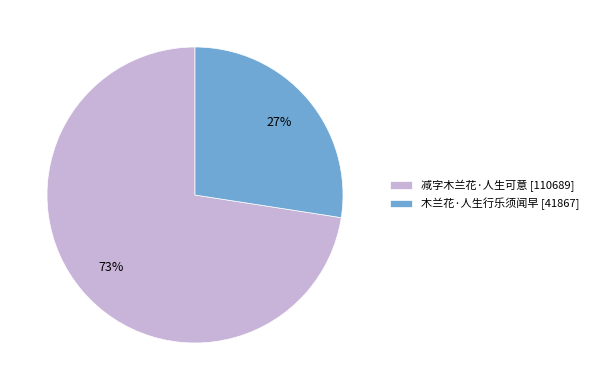

Is it true that 木兰花·人生行乐须闻早 is 27% of the pie?

True